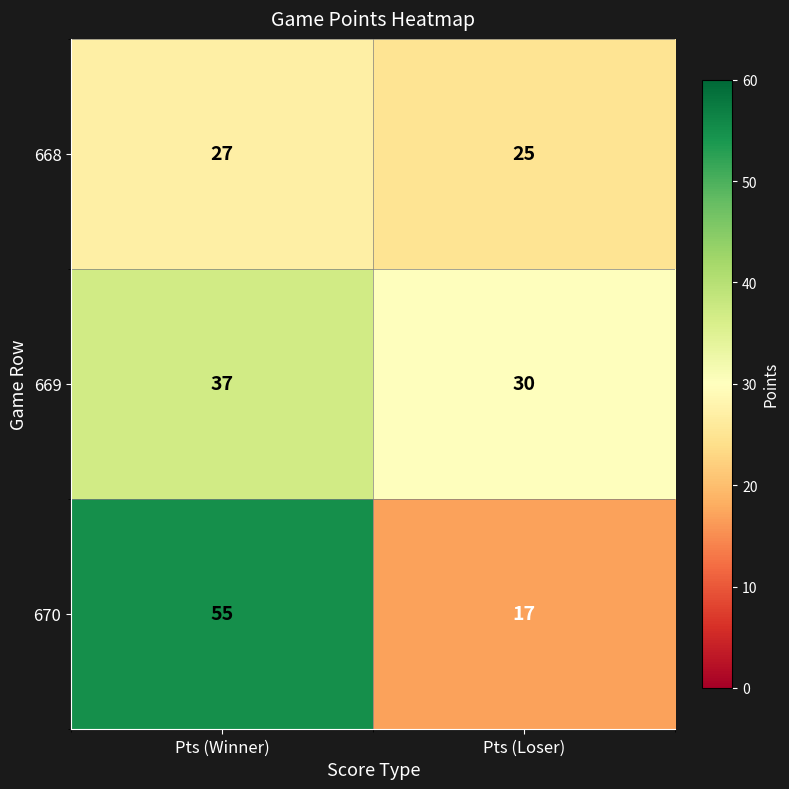

Rank the series at Pts (Winner) from lowest to highest value.

668, 669, 670